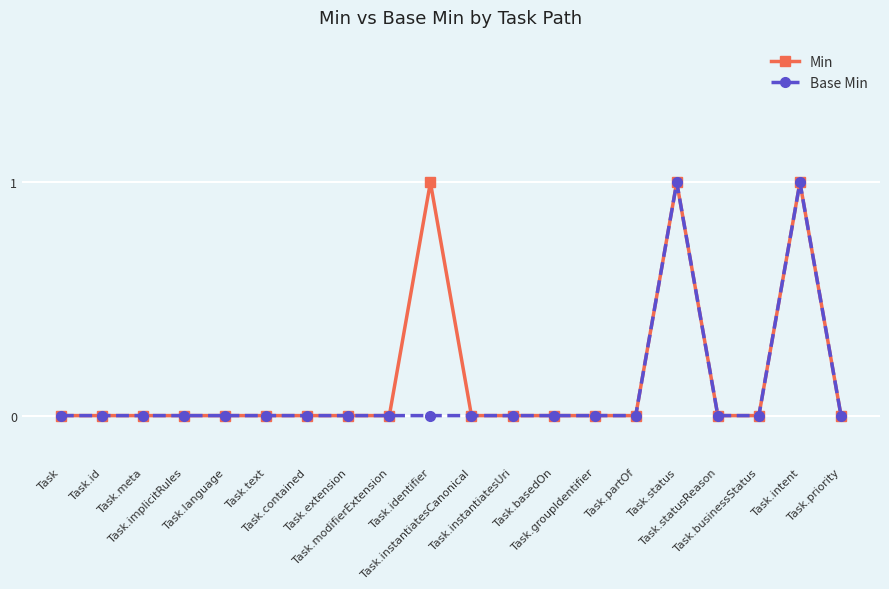

What is the sum of all Min values?

3